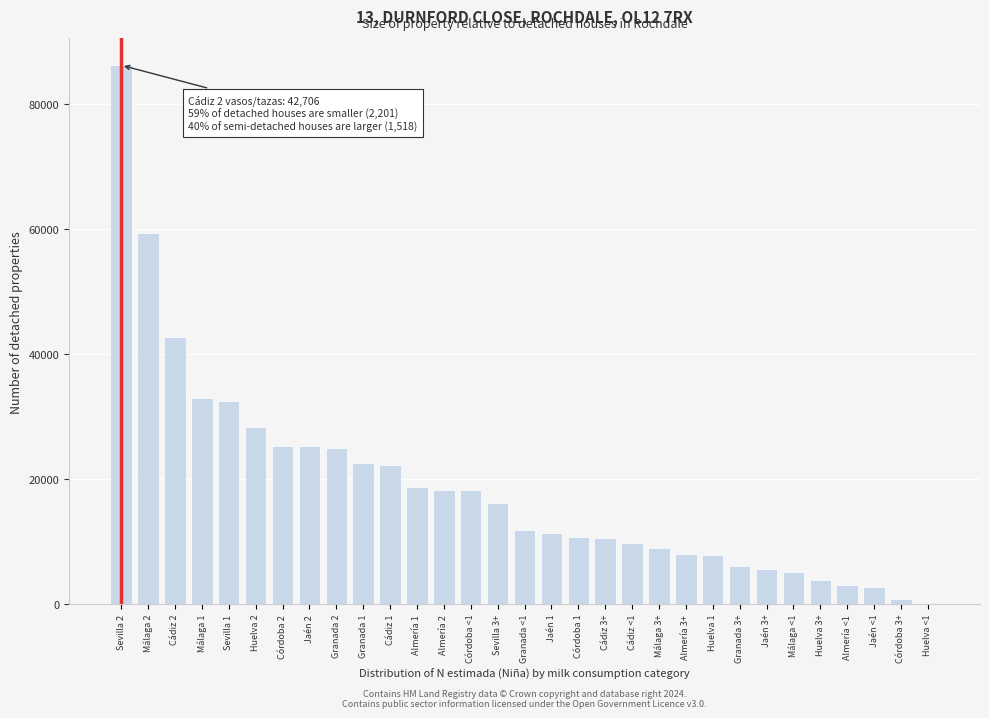

What is the greatest value displayed?

86144